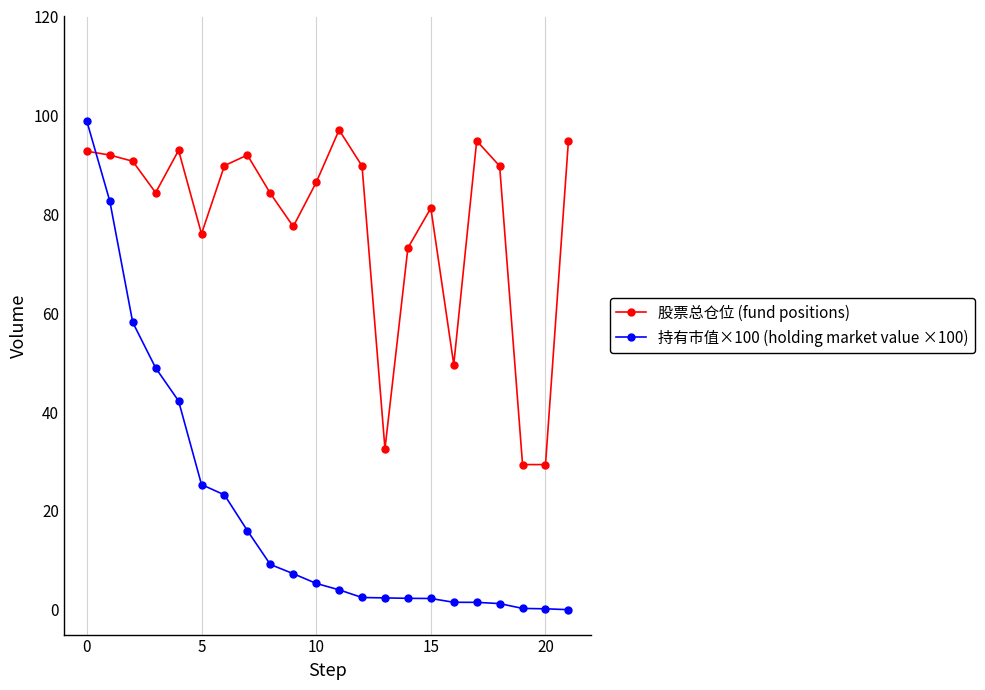

Rank the series by their average value, from highest to lowest.

股票总仓位 (fund positions), 持有市值×100 (holding market value ×100)